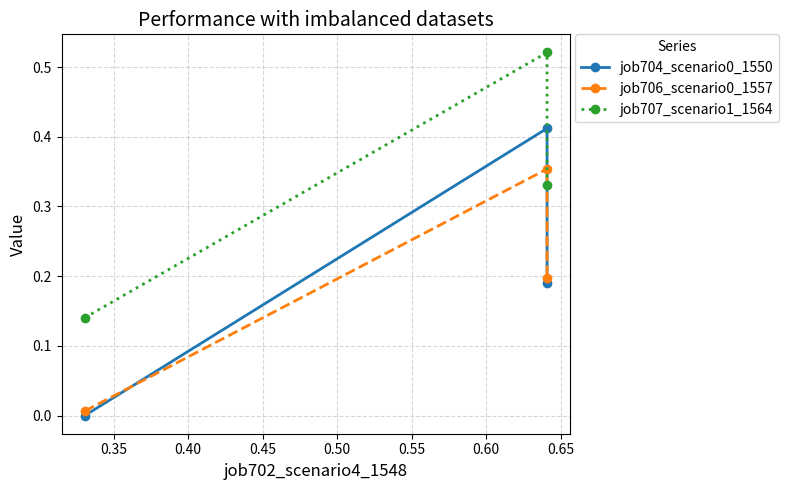

What is the value of the job706_scenario0_1557 point at the 3rd from the left?

0.2